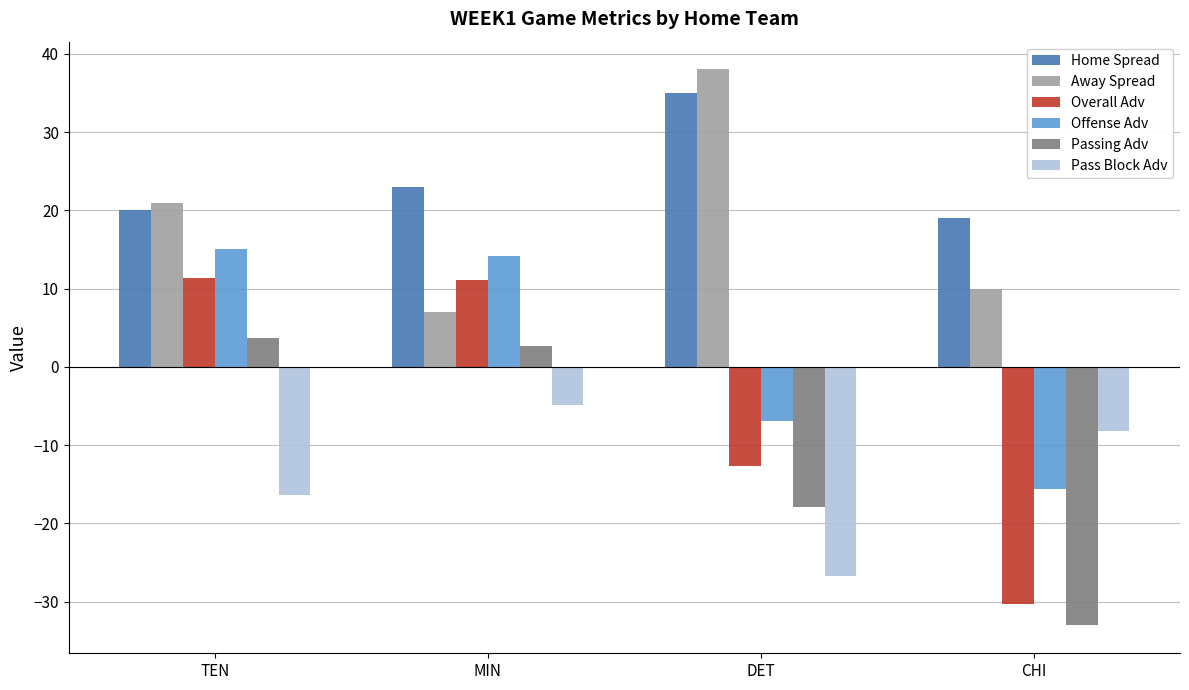

What position from the right is DET?

2